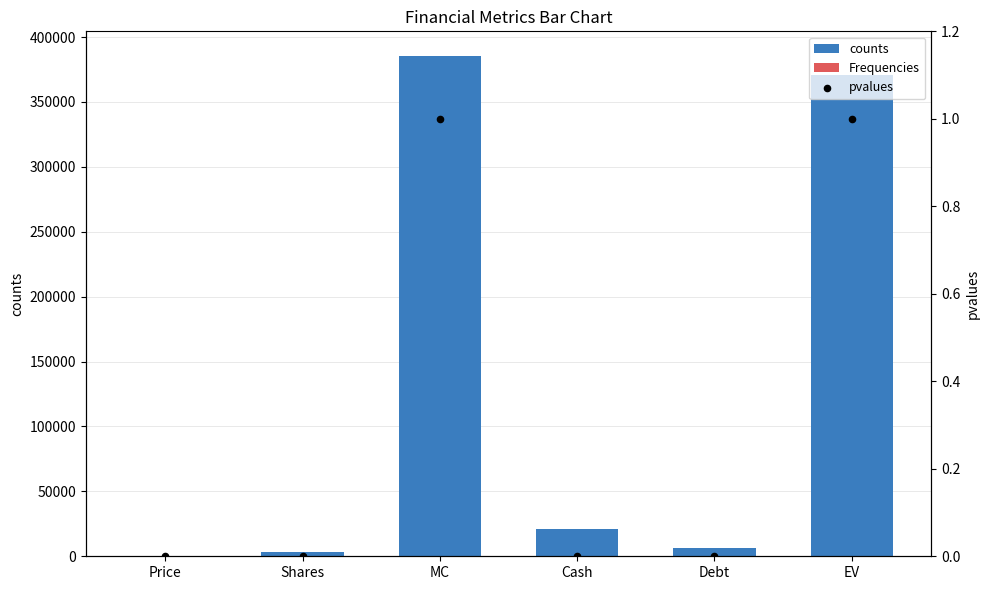

At which category is the sum across all series the highest?

MC